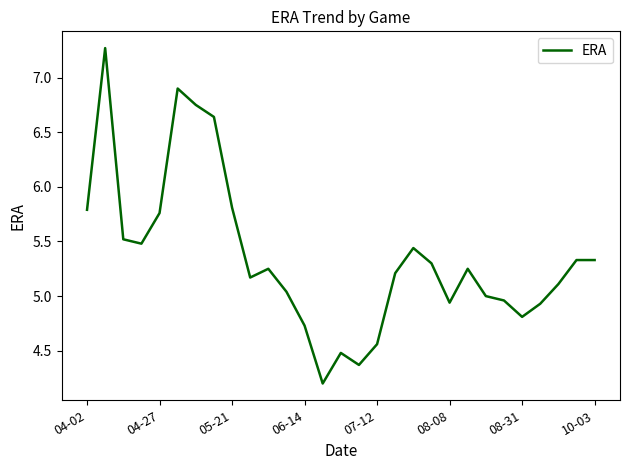

Count the number of categories in the chart.

29